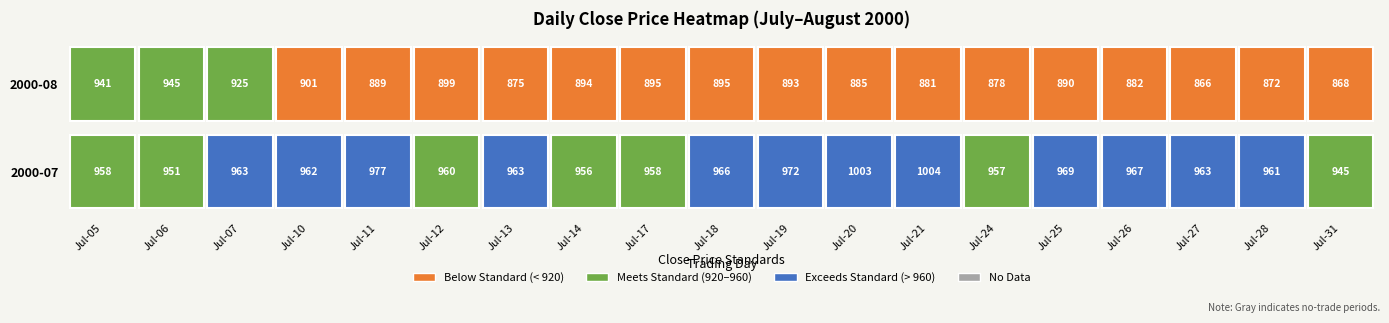

What is the difference between the second highest and minimum values in the 0 series?

58